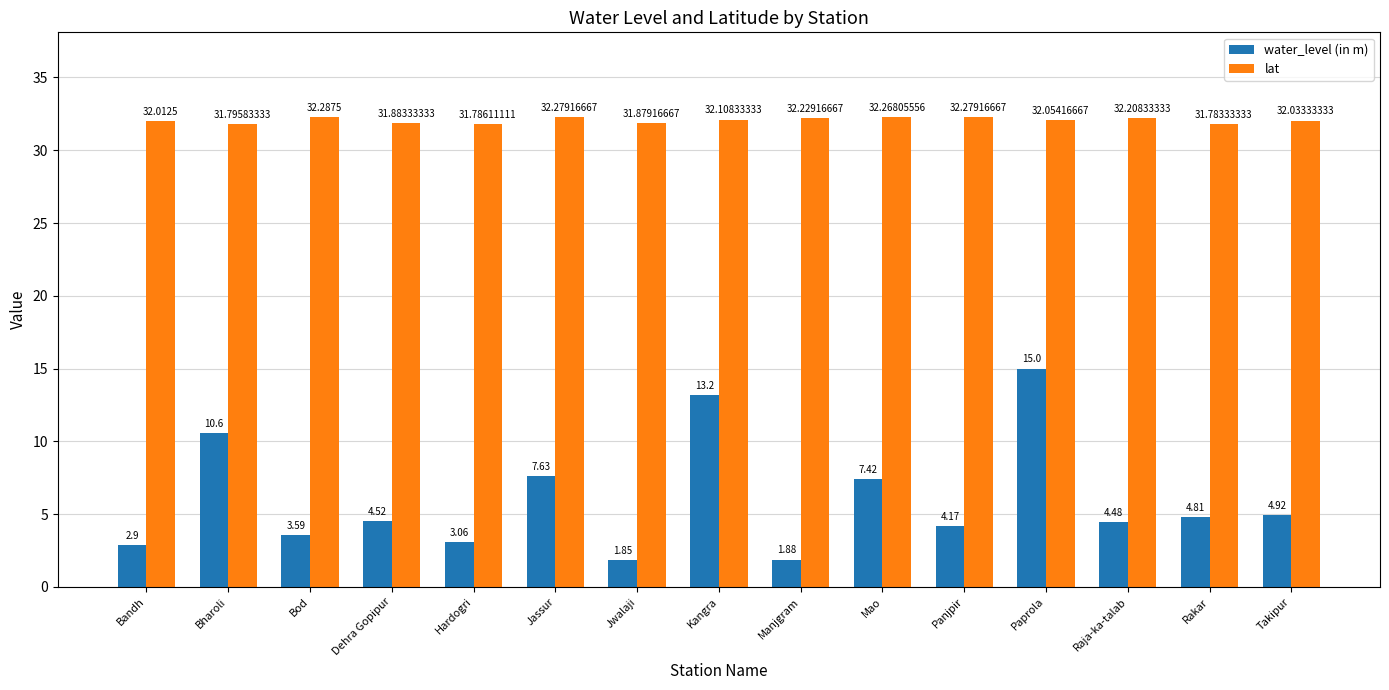

What is the average value of the water_level (in m) series?

6.0